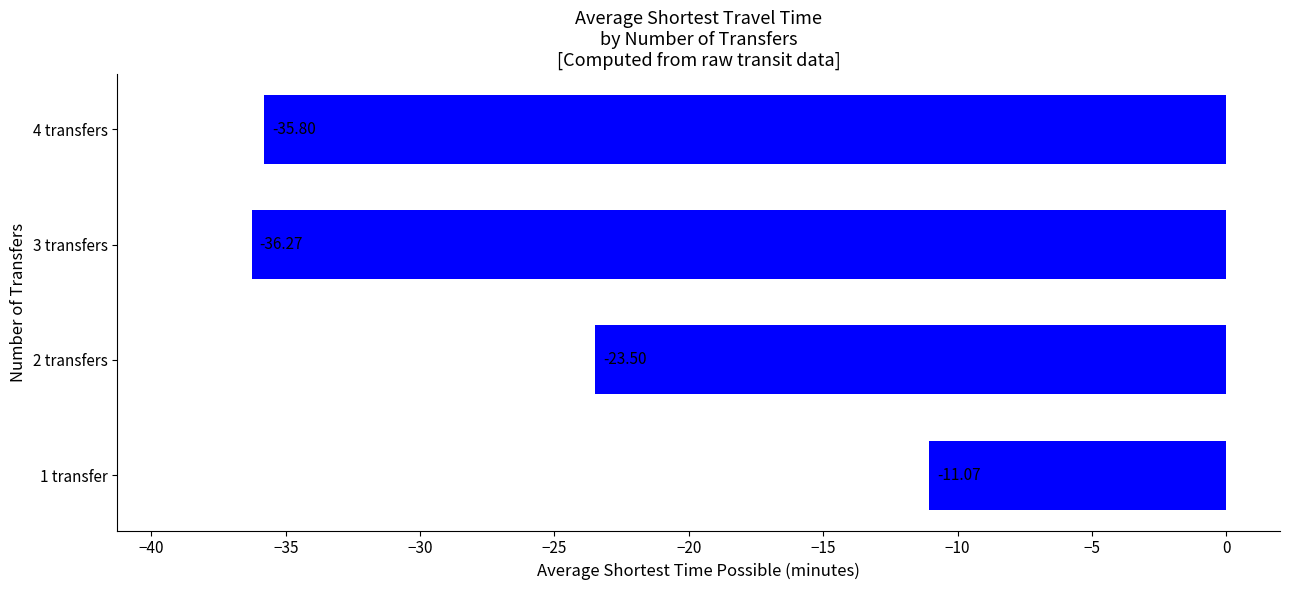

Rank the categories by value from lowest to highest.

3 transfers, 4 transfers, 2 transfers, 1 transfer